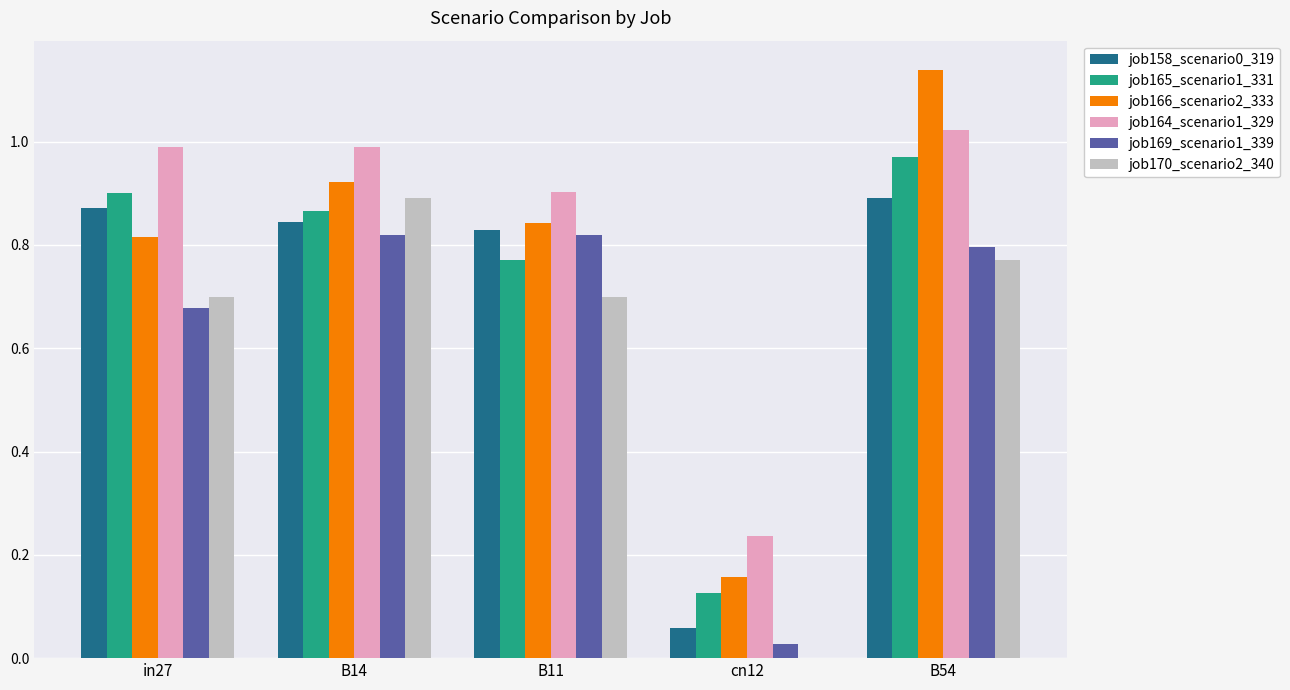

The job166_scenario2_333 series shows 1.6 at B54. True or false?

False